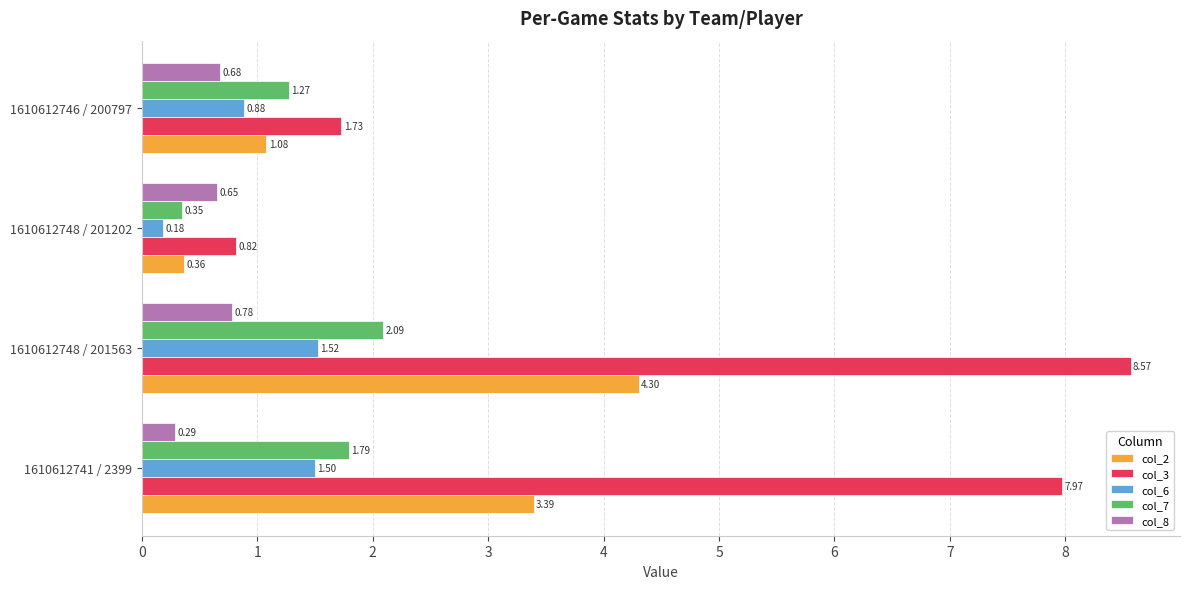

At which category does the chart reach its minimum across all series?

1610612748 / 201202